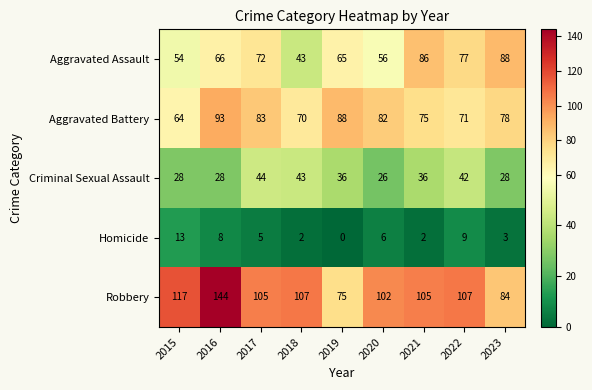

At how many categories does at least one series exceed 28?

9